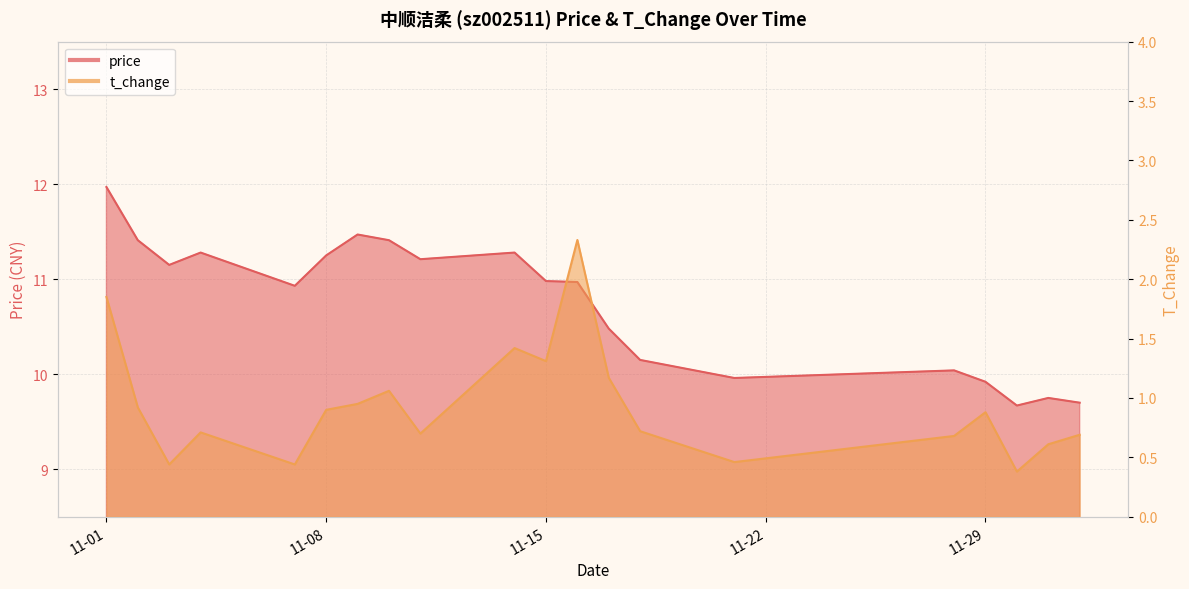

Between 2022-11-17 and 2022-11-11, which is larger?

2022-11-11